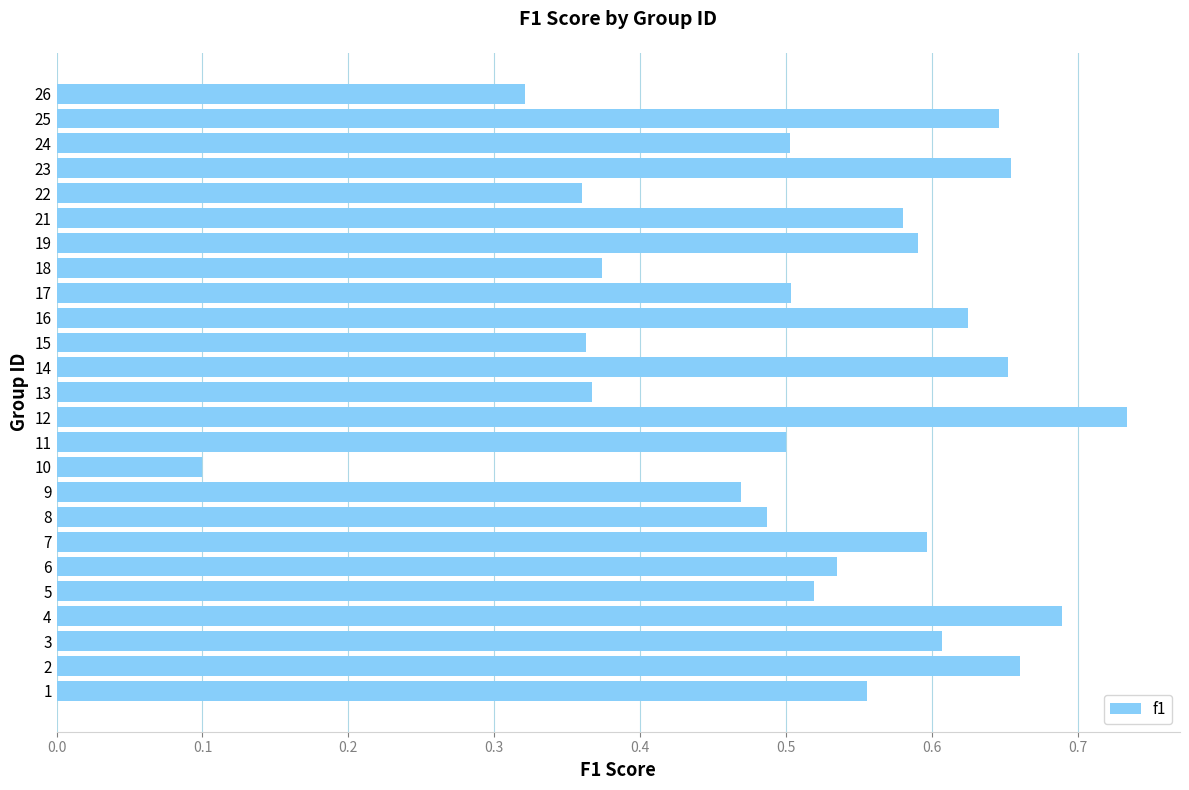

How many categories are shown in the chart?

25